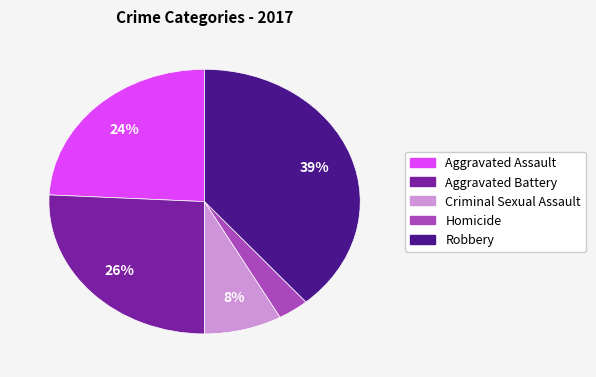

Between Robbery and Aggravated Assault, which is larger?

Robbery